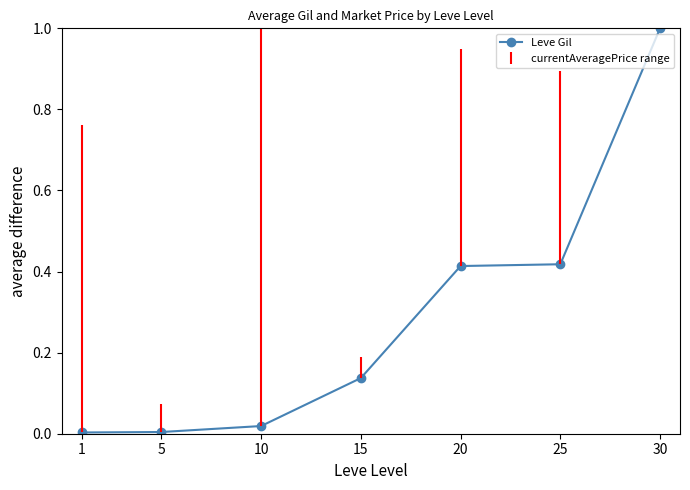

What is the sum of the values at 30 and 20?

1.4